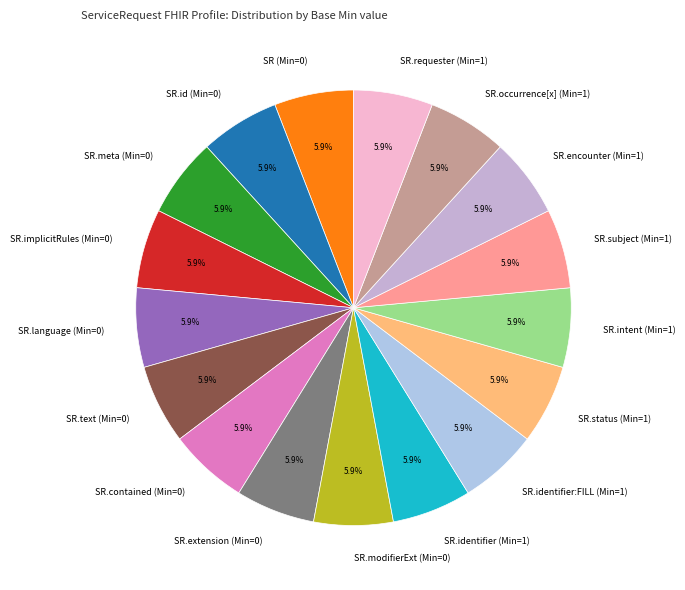

Is there a majority slice in this chart?

No